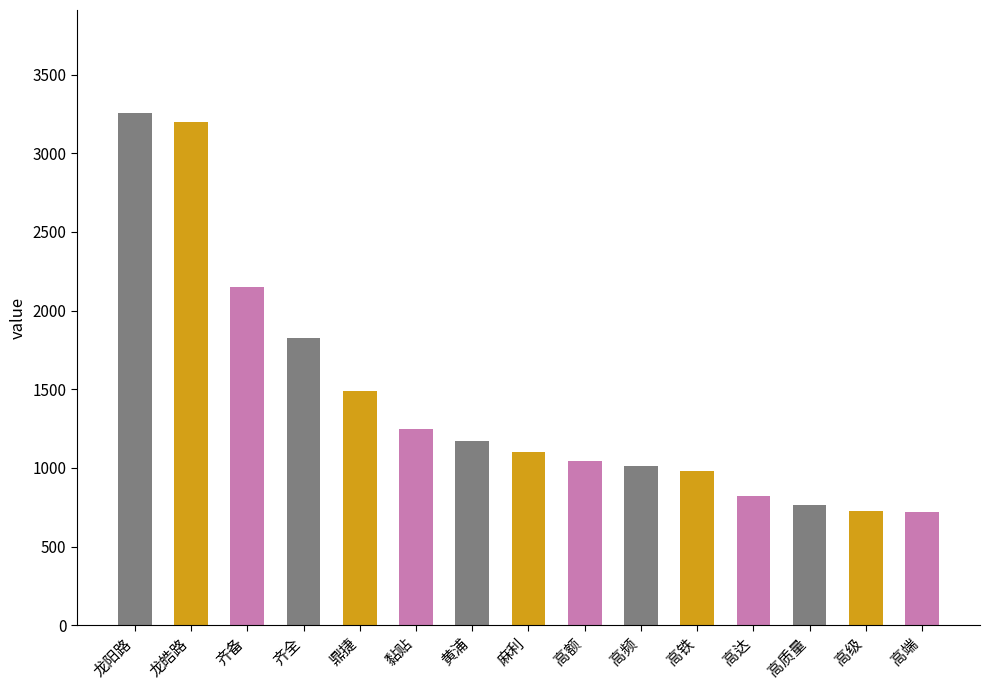

Between 高铁 and 黏贴, which is larger?

黏贴